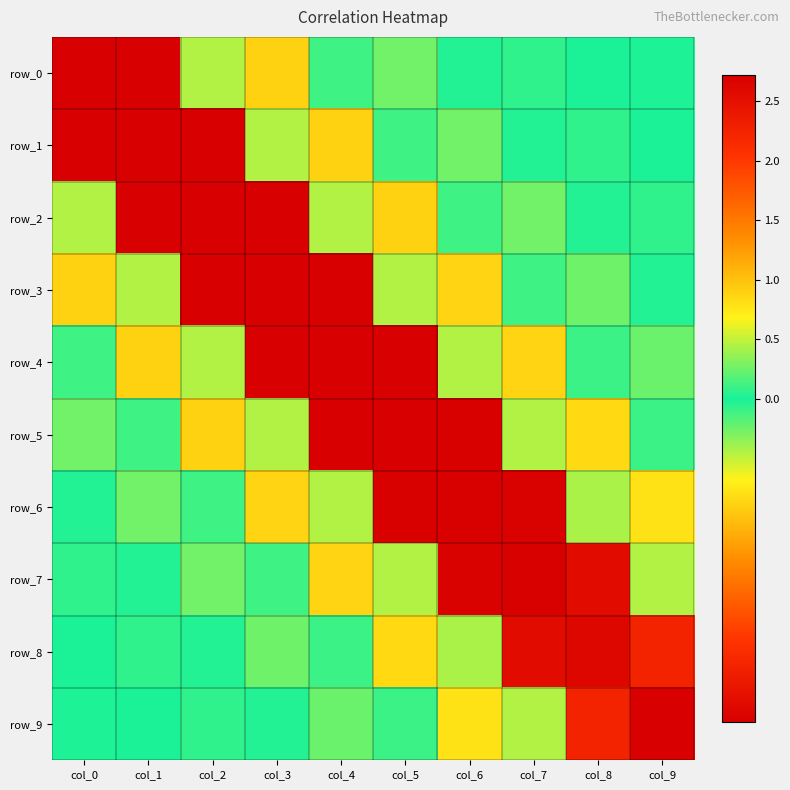

Reading left to right, extract all data points from this chart.

row_0: col_0=2.7	col_1=-0.4	col_2=0.5	col_3=-0.1	col_4=0.1	col_5=-0.0	col_6=0.0	col_7=-0.0	col_8=0.0	col_9=-0.0
row_1: col_0=-0.4	col_1=2.7	col_2=-0.4	col_3=0.5	col_4=-0.1	col_5=0.1	col_6=-0.0	col_7=0.0	col_8=-0.0	col_9=0.0
row_2: col_0=0.5	col_1=-0.4	col_2=2.7	col_3=-0.4	col_4=0.5	col_5=-0.1	col_6=0.1	col_7=-0.0	col_8=0.0	col_9=-0.0
row_3: col_0=-0.1	col_1=0.5	col_2=-0.4	col_3=2.7	col_4=-0.4	col_5=0.5	col_6=-0.1	col_7=0.1	col_8=-0.0	col_9=0.0
row_4: col_0=0.1	col_1=-0.1	col_2=0.5	col_3=-0.4	col_4=2.7	col_5=-0.4	col_6=0.5	col_7=-0.1	col_8=0.1	col_9=-0.0
row_5: col_0=-0.0	col_1=0.1	col_2=-0.1	col_3=0.5	col_4=-0.4	col_5=2.7	col_6=-0.4	col_7=0.5	col_8=-0.1	col_9=0.1
row_6: col_0=0.0	col_1=-0.0	col_2=0.1	col_3=-0.1	col_4=0.5	col_5=-0.4	col_6=2.7	col_7=-0.4	col_8=0.4	col_9=-0.1
row_7: col_0=-0.0	col_1=0.0	col_2=-0.0	col_3=0.1	col_4=-0.1	col_5=0.5	col_6=-0.4	col_7=2.7	col_8=-0.4	col_9=0.4
row_8: col_0=0.0	col_1=-0.0	col_2=0.0	col_3=-0.0	col_4=0.1	col_5=-0.1	col_6=0.4	col_7=-0.4	col_8=2.6	col_9=-0.3
row_9: col_0=-0.0	col_1=0.0	col_2=-0.0	col_3=0.0	col_4=-0.0	col_5=0.1	col_6=-0.1	col_7=0.4	col_8=-0.3	col_9=2.7